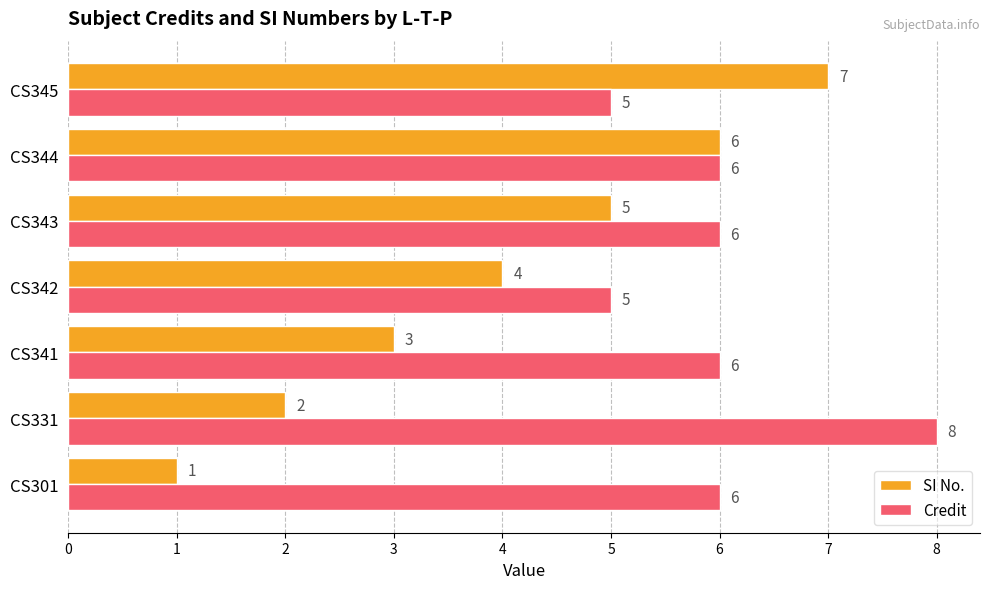

What are all the series names shown in the legend?

SI No., Credit